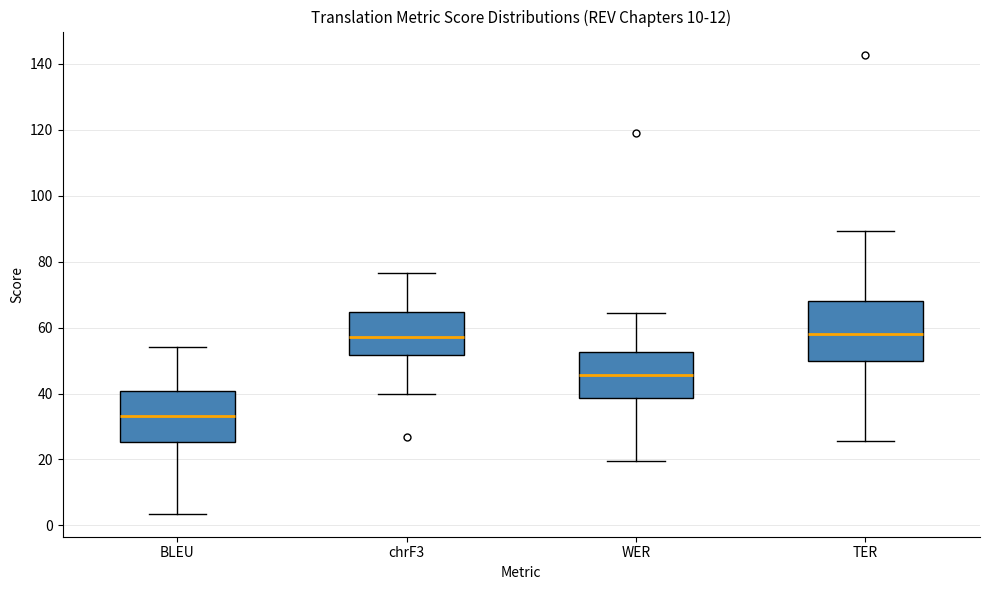

Reading left to right, read every box against the y-axis: the position of its median line, the range the box covers, and the ends of its whiskers. The values are not printed on the chart, so give them approximately, as read against the axis.

BLEU: median 34, box 26 to 40, whiskers 4 to 54
chrF3: median 58, box 52 to 64, whiskers 40 to 76
WER: median 46, box 38 to 52, whiskers 20 to 64
TER: median 58, box 50 to 68, whiskers 26 to 90